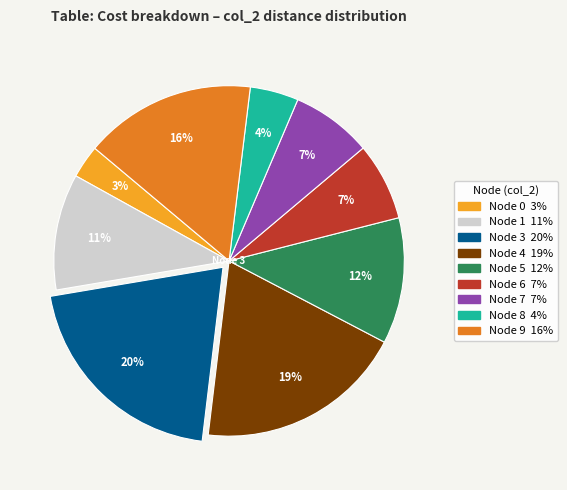

Is there any slice that represents more than half of the pie?

No